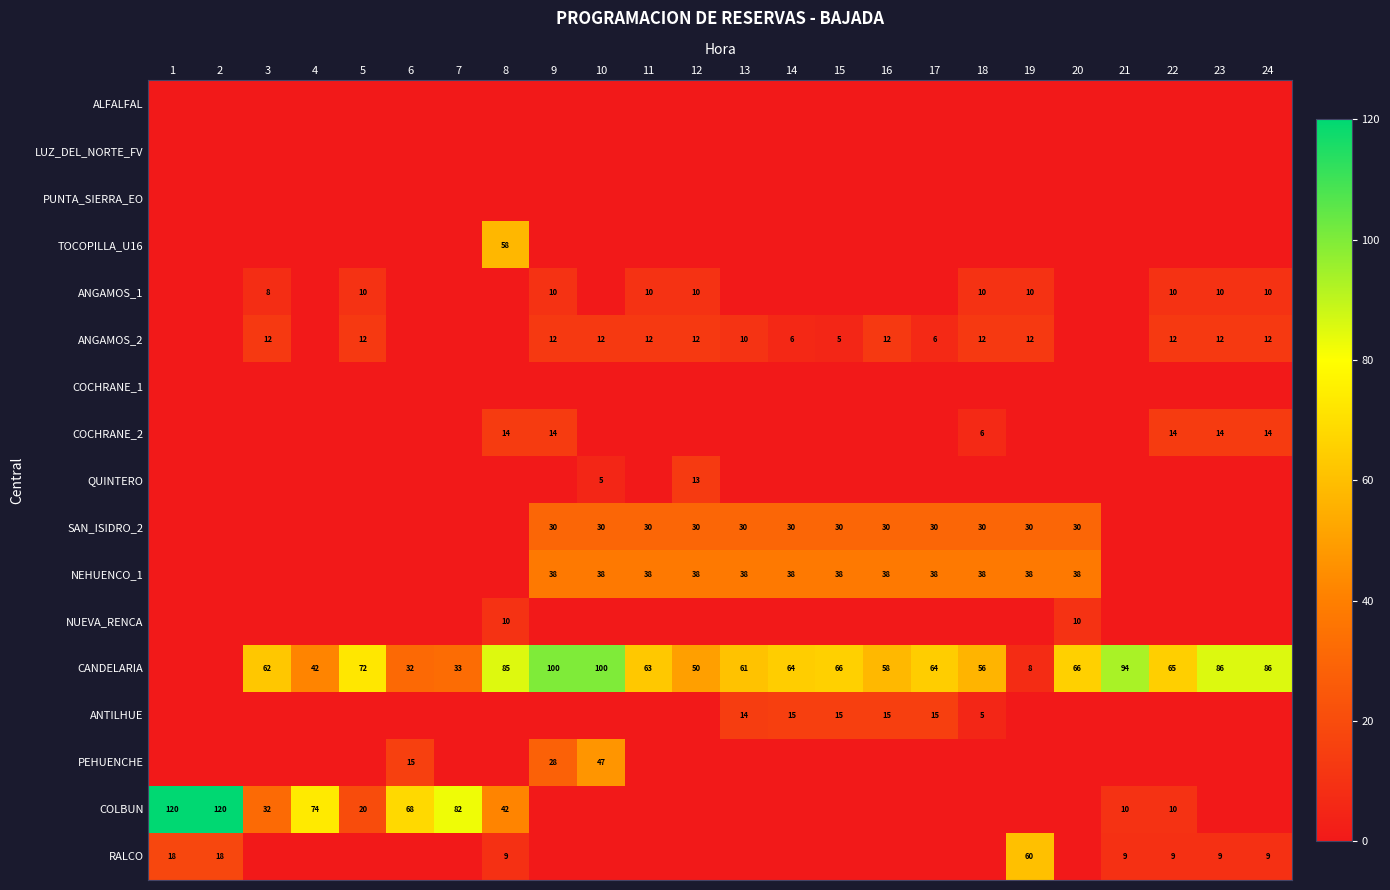

Is it true that LUZ_DEL_NORTE_FV equals 0.0 at 14?

True